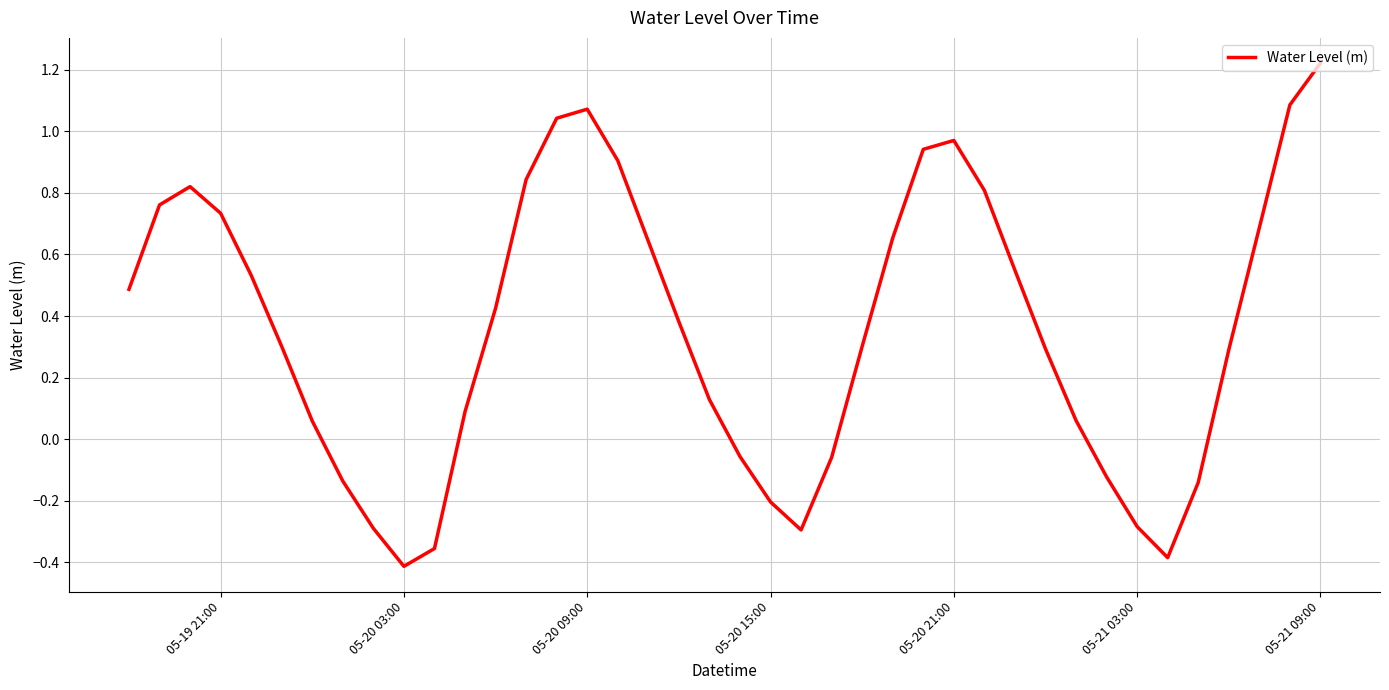

How many values exceed 0?

28